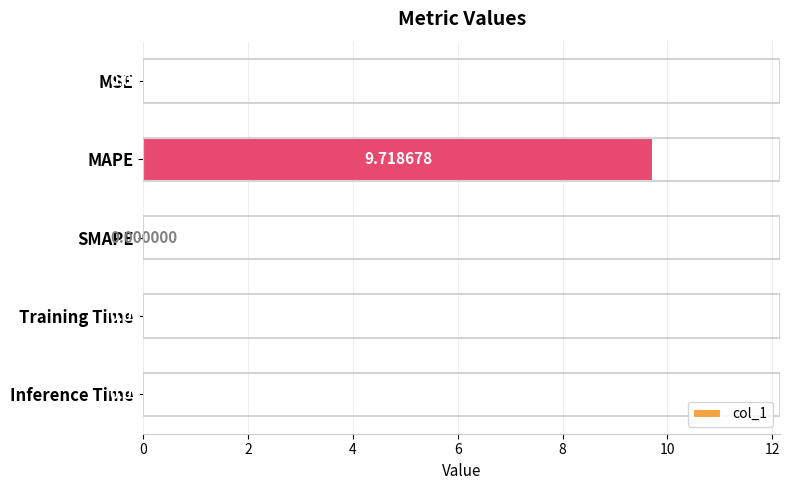

What is the sum of all values?

9.7